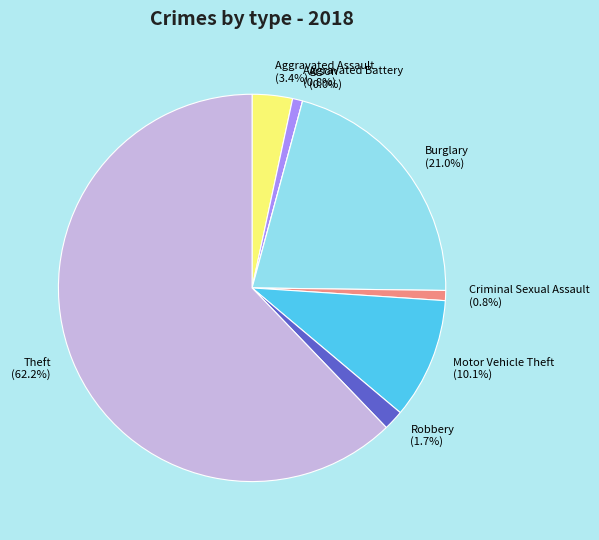

Is the sum of Aggravated Battery and Arson greater than half?

No